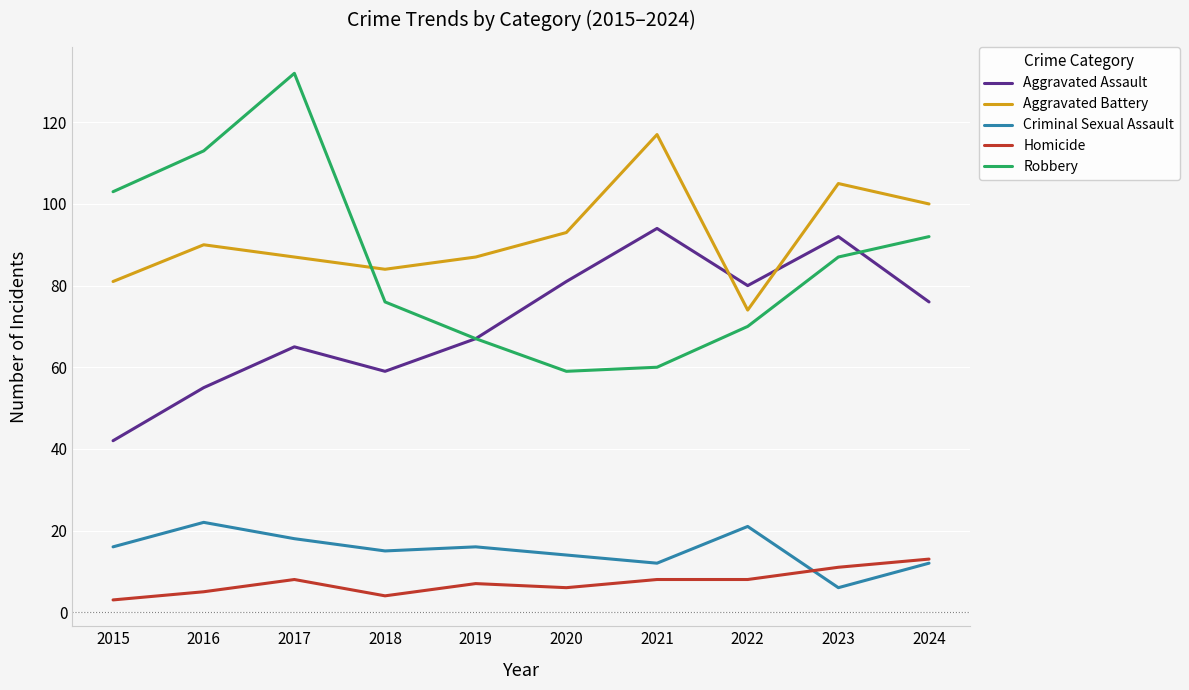

Reading left to right, extract all data points from this chart.

Aggravated Assault: 2015=42	2016=55	2017=65	2018=59	2019=67	2020=81	2021=94	2022=80	2023=92	2024=76
Aggravated Battery: 2015=81	2016=90	2017=87	2018=84	2019=87	2020=93	2021=117	2022=74	2023=105	2024=100
Criminal Sexual Assault: 2015=16	2016=22	2017=18	2018=15	2019=16	2020=14	2021=12	2022=21	2023=6	2024=12
Homicide: 2015=3	2016=5	2017=8	2018=4	2019=7	2020=6	2021=8	2022=8	2023=11	2024=13
Robbery: 2015=103	2016=113	2017=132	2018=76	2019=67	2020=59	2021=60	2022=70	2023=87	2024=92